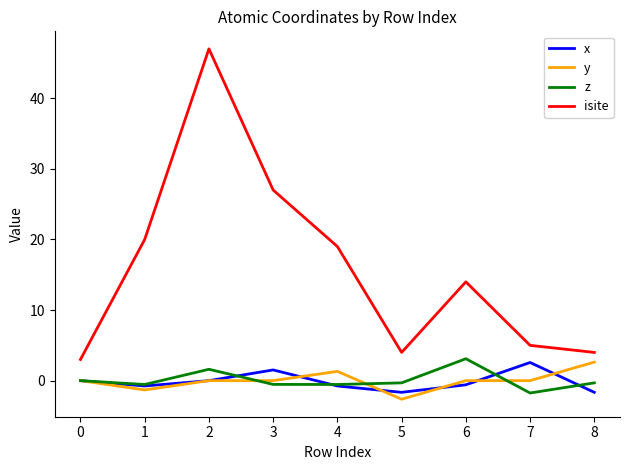

Which category has the highest value in the y series?

8